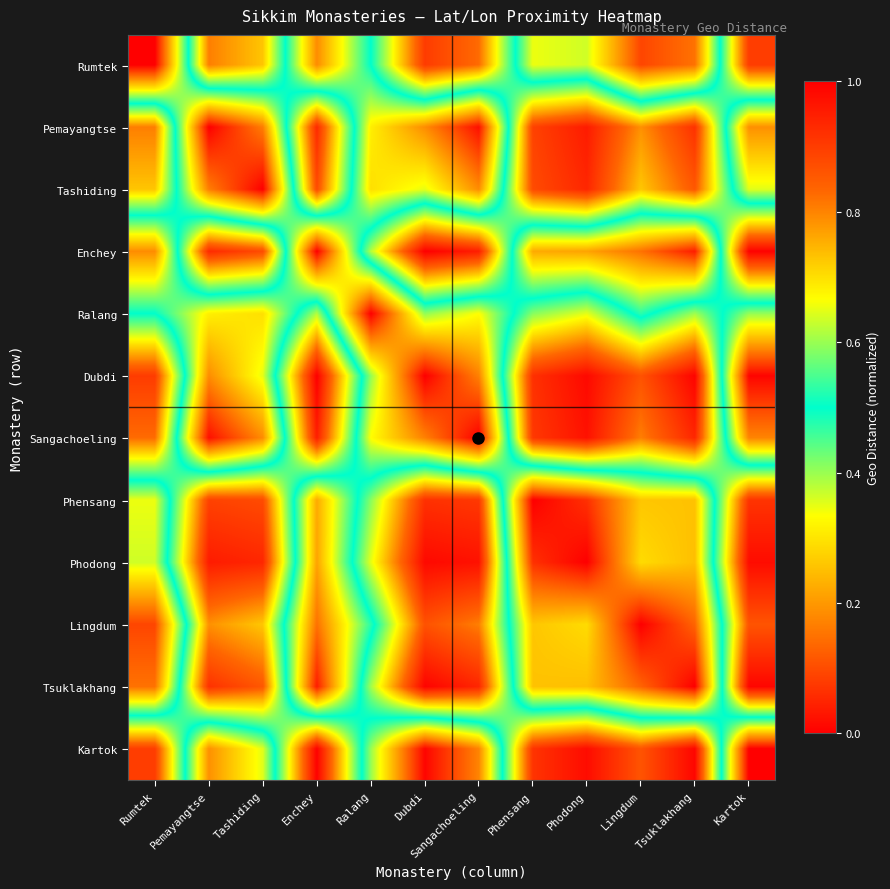

What is the total value across all series at Phodong?

6.7